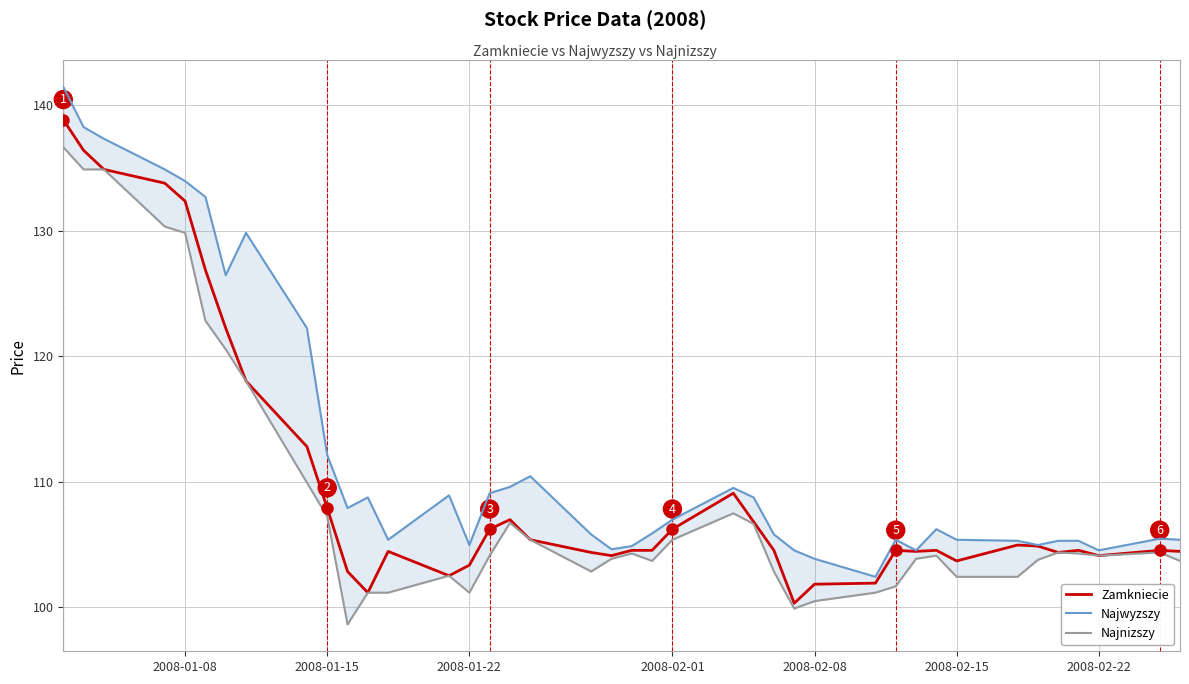

True or false: Najnizszy has a value of 25.1 at 24.

False